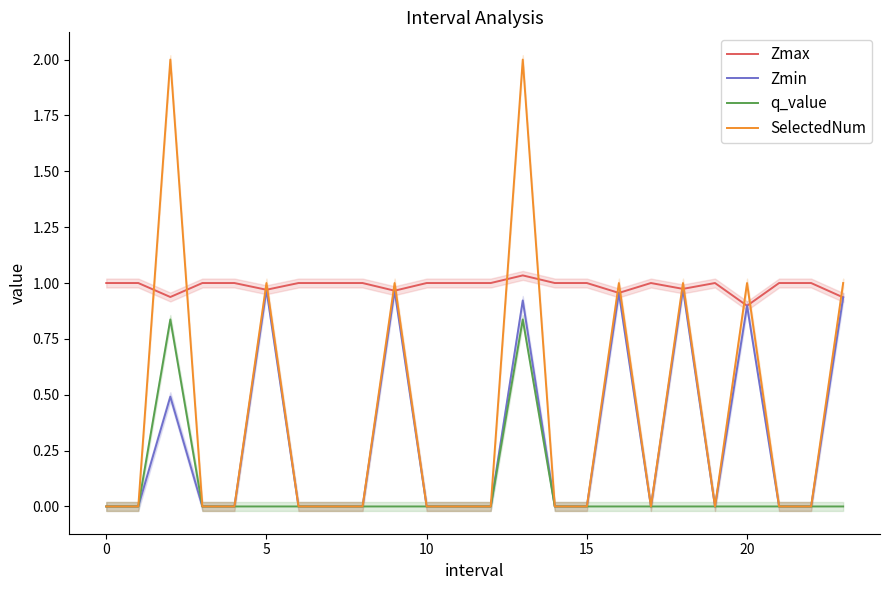

What is the difference between the Zmin values at 23 and 10?

0.9